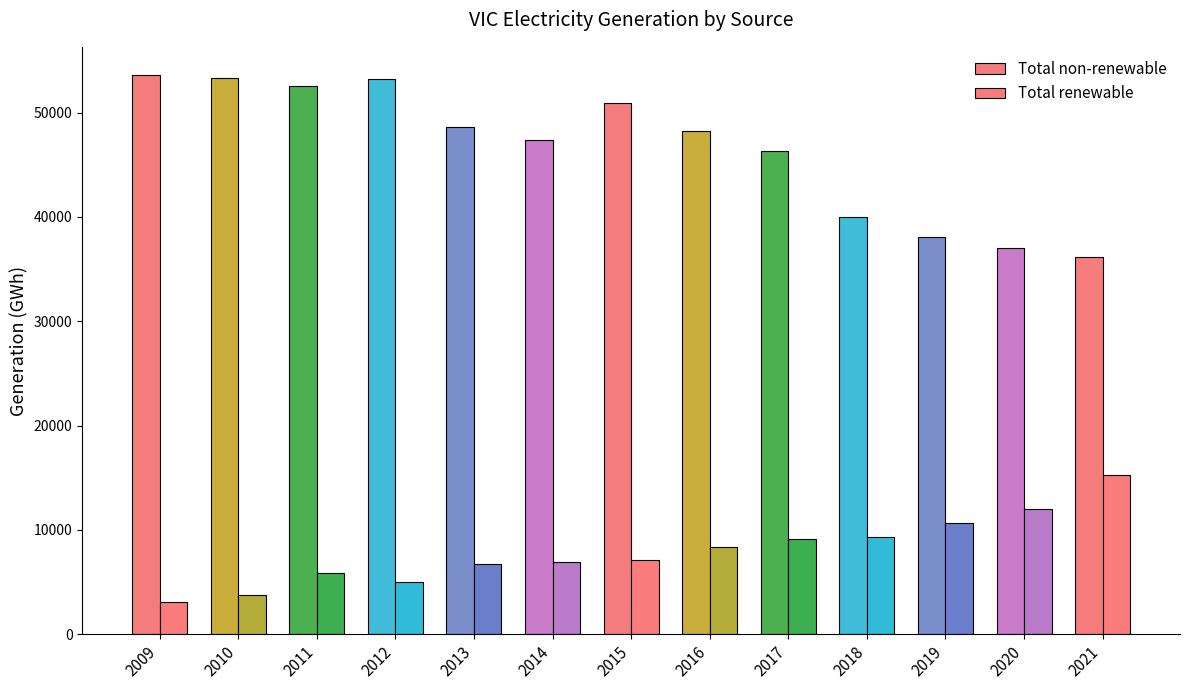

What is the sum of the Total non-renewable values at 2014 and 2009?

100990.2